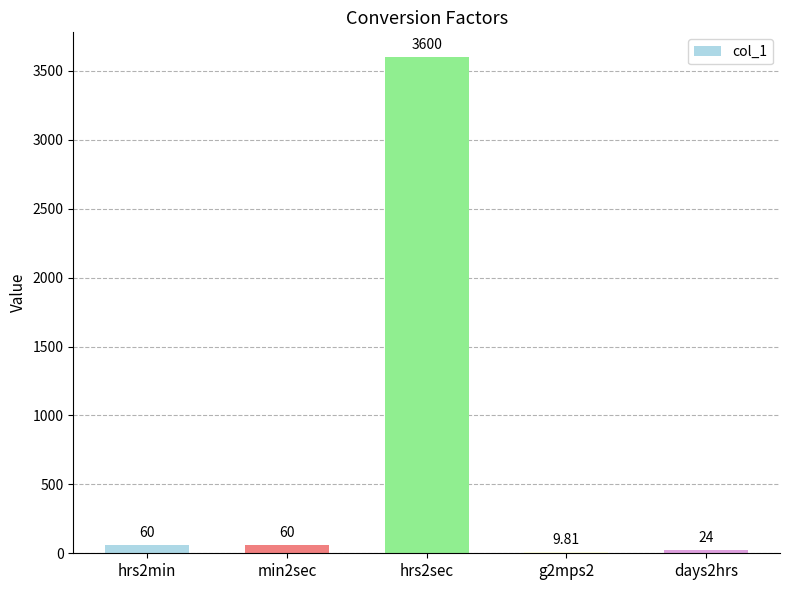

Approximately how many times larger is the value at hrs2min compared to min2sec?

1.0